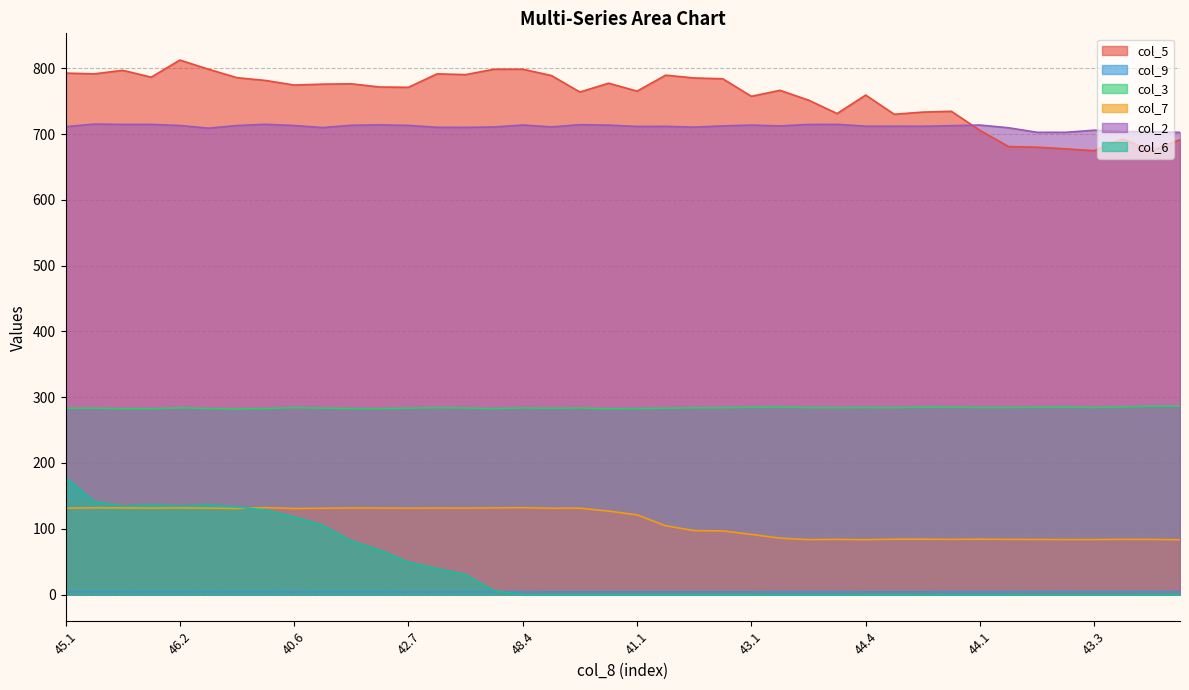

Read the col_9 value at 11.9.

4.5